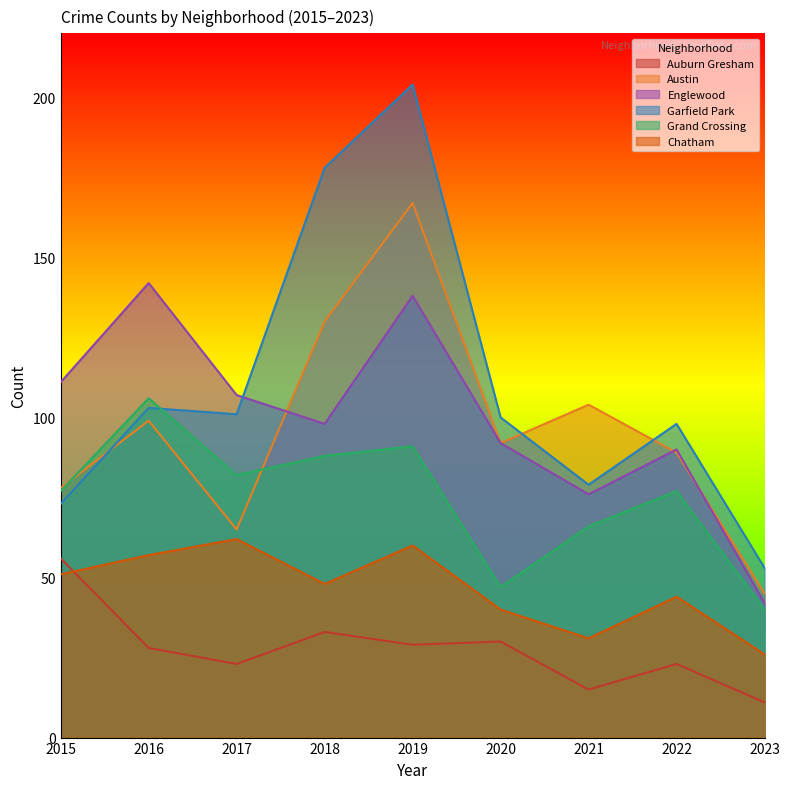

At 2018, list the series in order from largest to smallest.

Garfield Park, Austin, Englewood, Grand Crossing, Chatham, Auburn Gresham